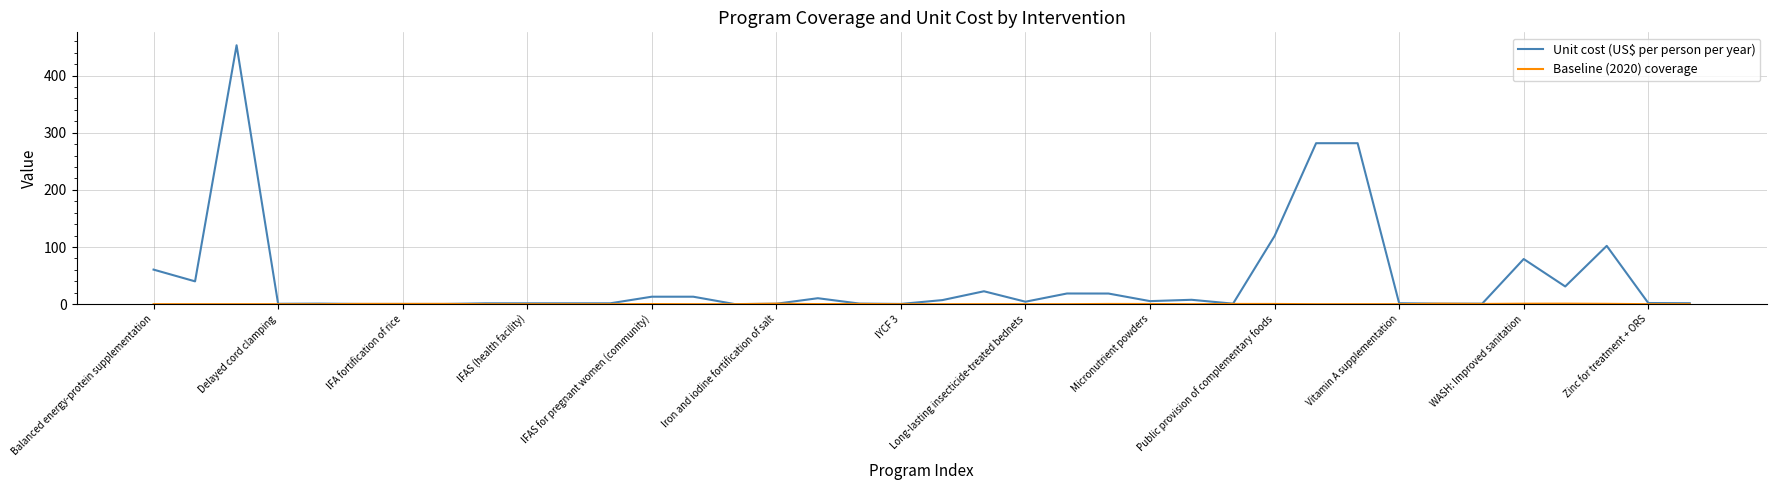

Which series has the largest range (max minus min)?

Unit cost (US$ per person per year)